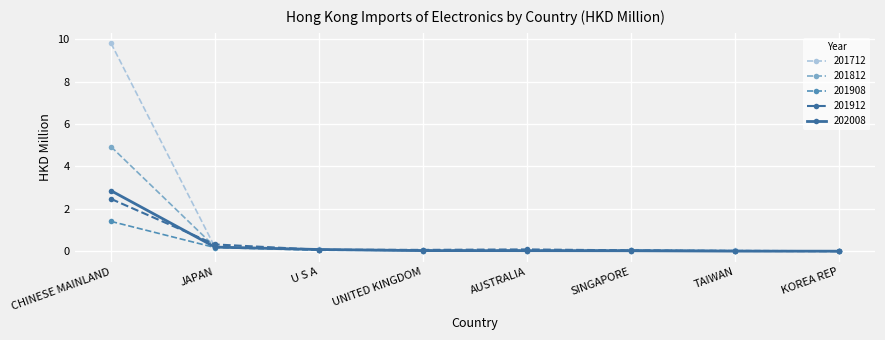

What is the total value across all series at JAPAN?

1.1